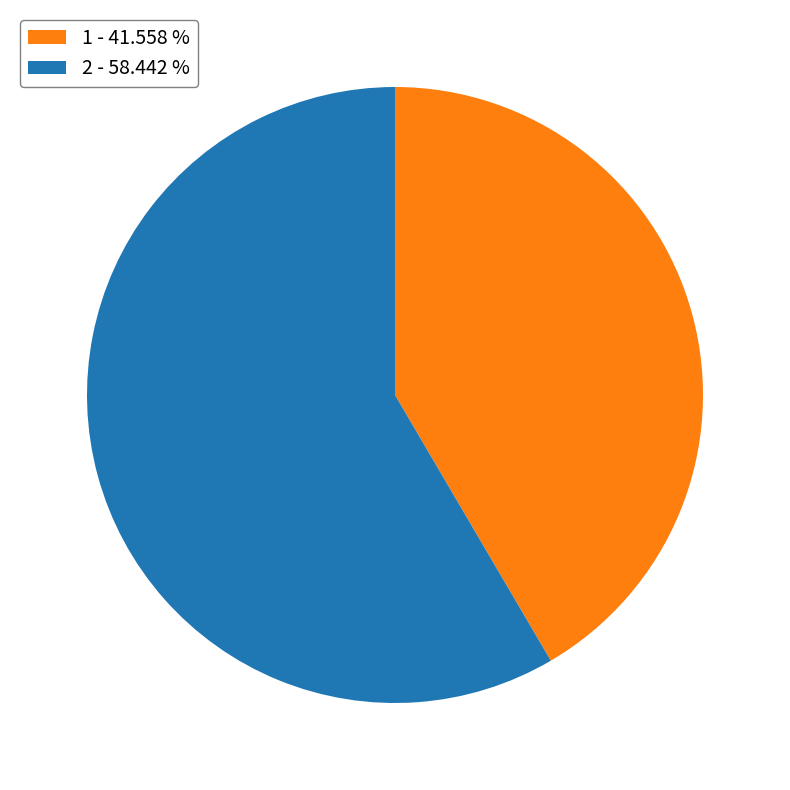

Is there any slice that represents more than half of the pie?

Yes